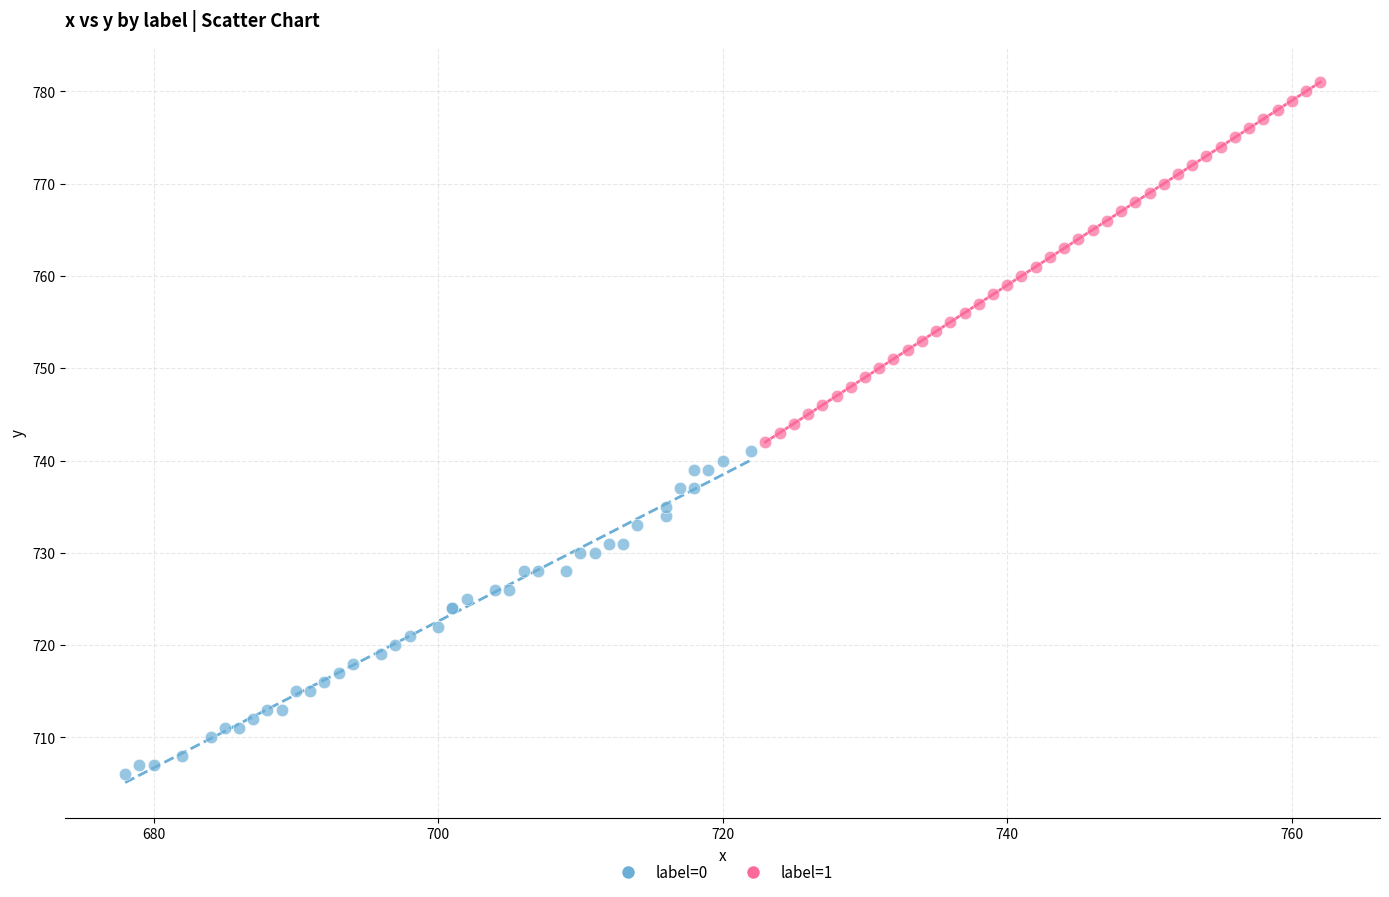

Which series contains the lowest Y value?

label=0